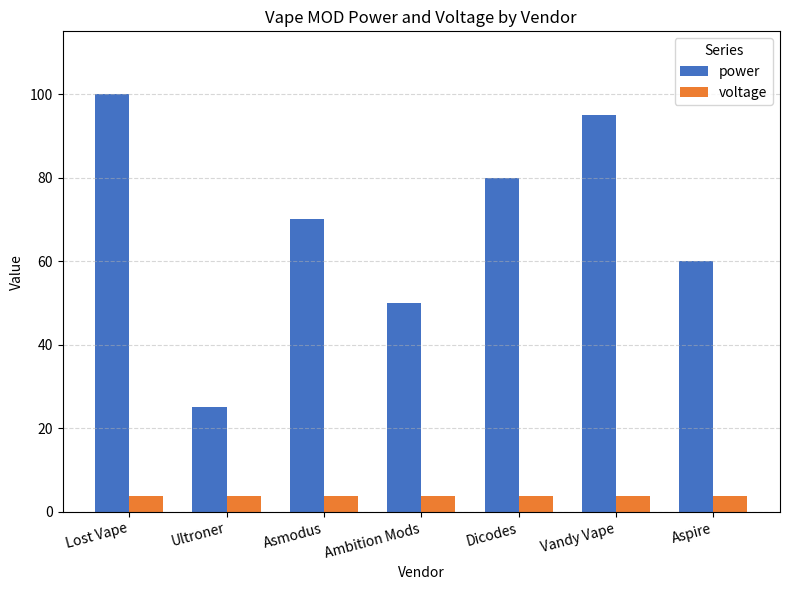

What is the maximum value shown in the chart?

100.0